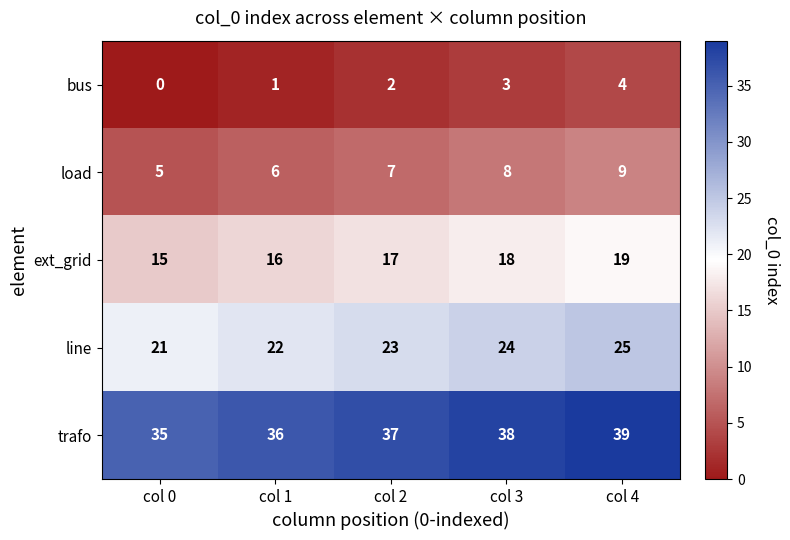

What is the total value across all series at col 2?

86